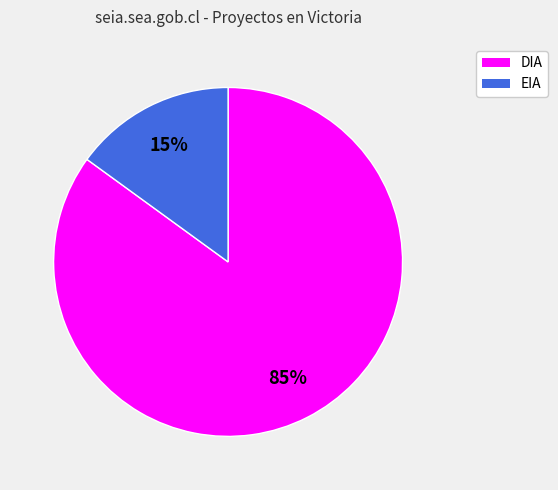

To the nearest percent, what is the average slice percentage?

50%